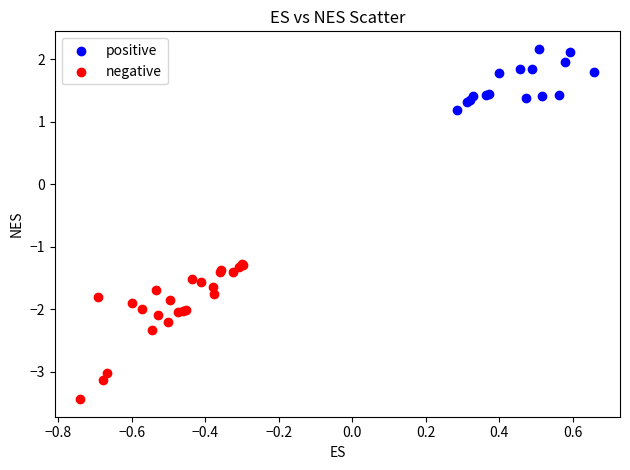

Which series has the widest spread of Y values?

negative